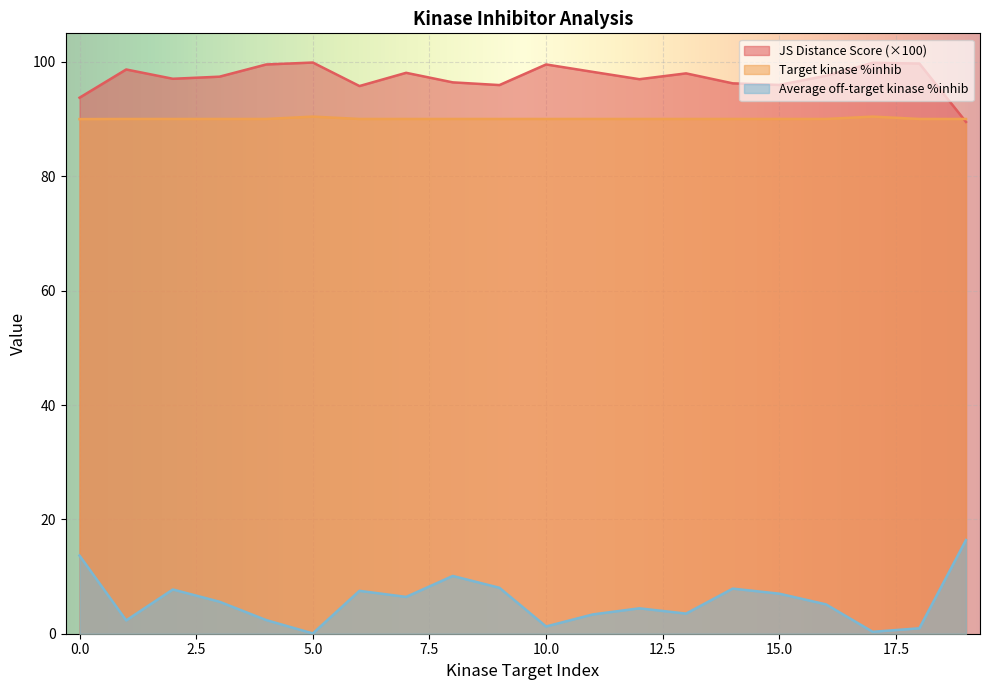

At 1, list the series in order from largest to smallest.

JS Distance Score, Target kinase %inhib, Average off-target kinase %inhib